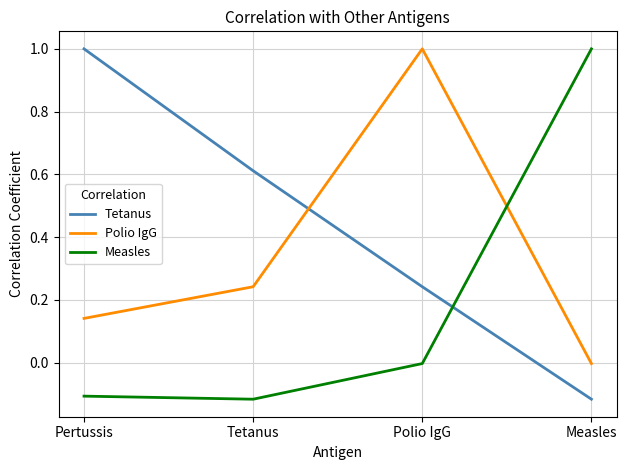

Rank the categories by Polio IgG value from lowest to highest.

Measles, Pertussis, Tetanus, Polio IgG